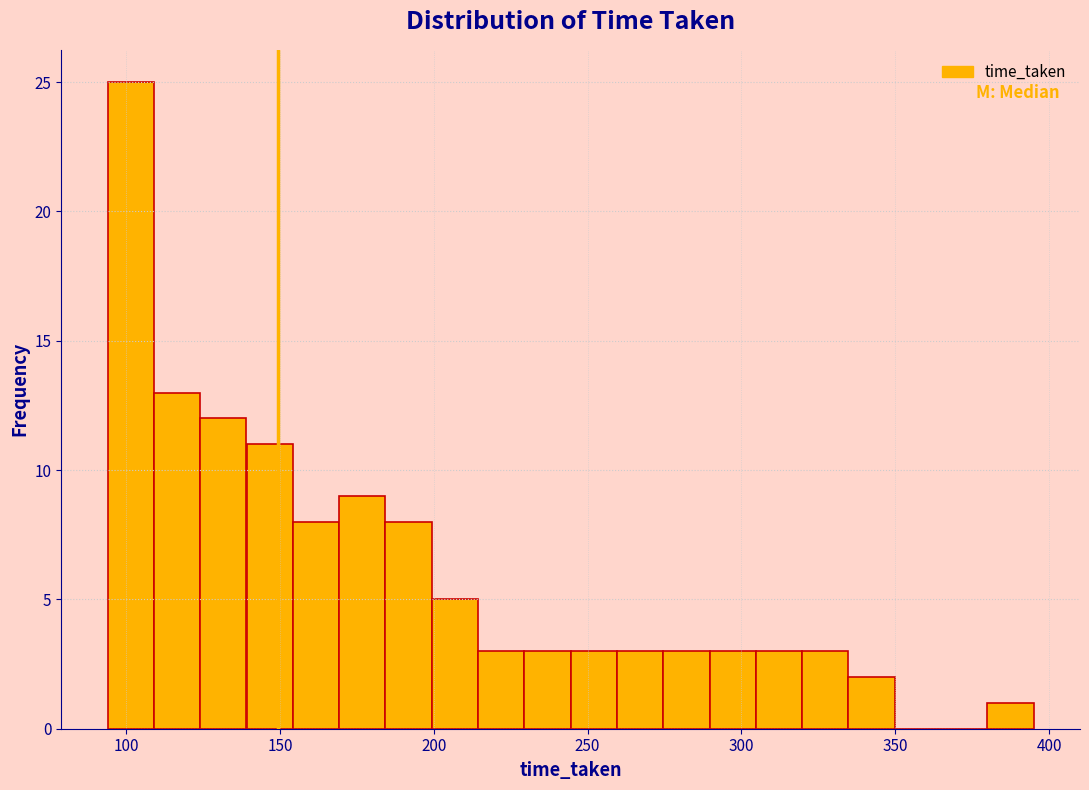

Read against the x-axis, roughly where is the centre of the tallest bar?

100